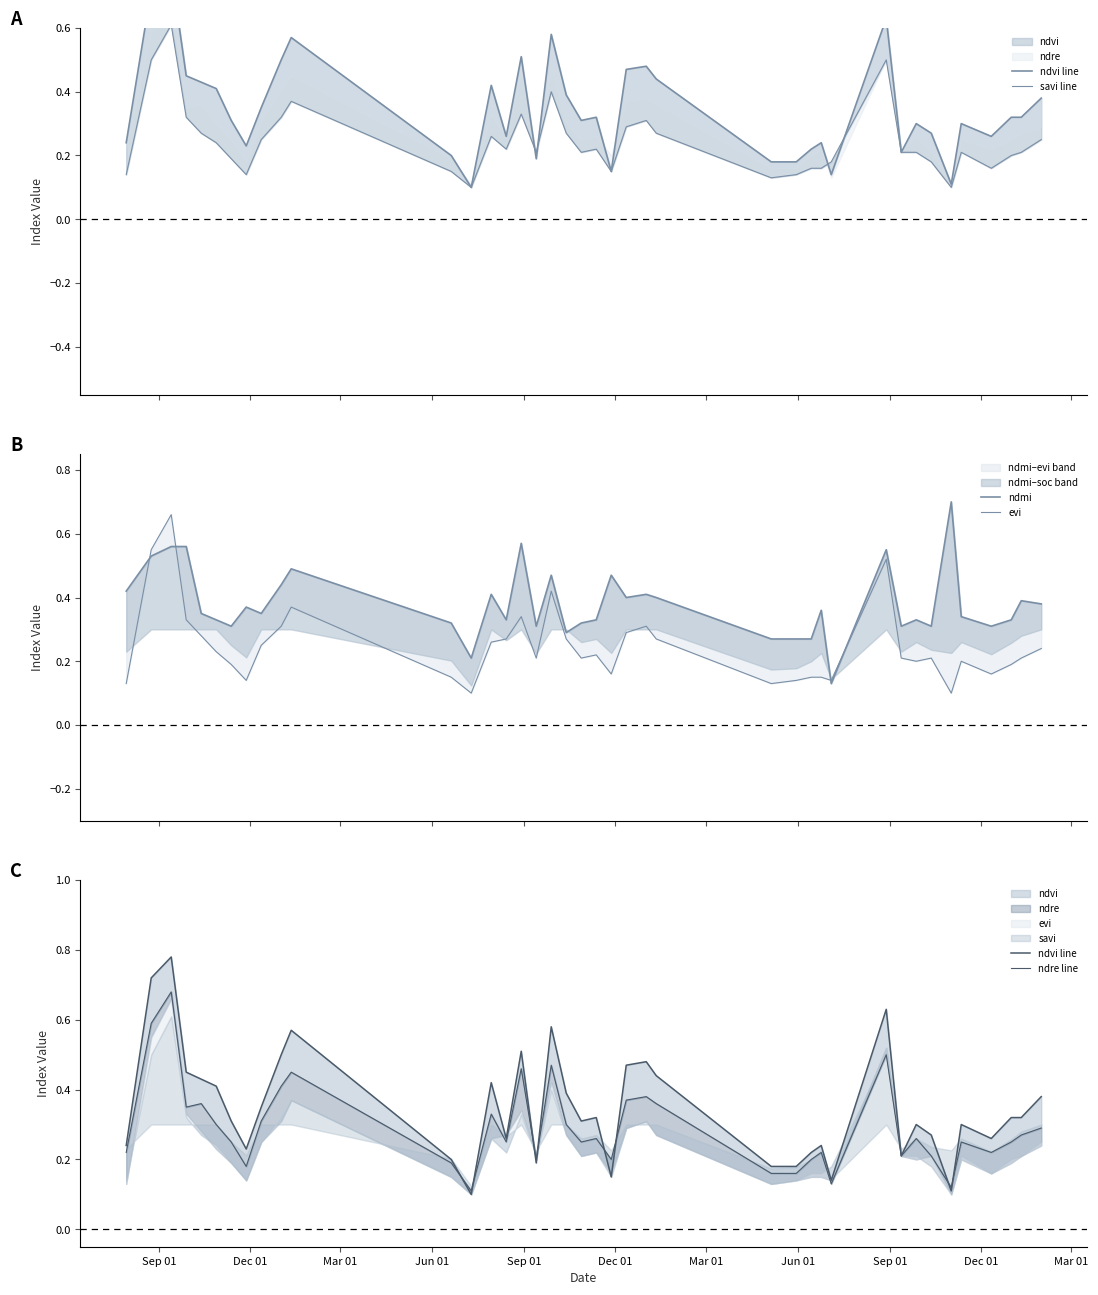

Which series has the largest total across all categories?

ndmi